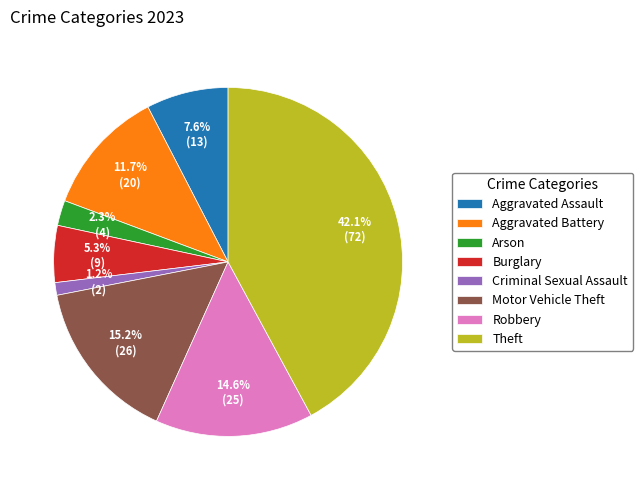

Is Criminal Sexual Assault the majority of the pie?

No